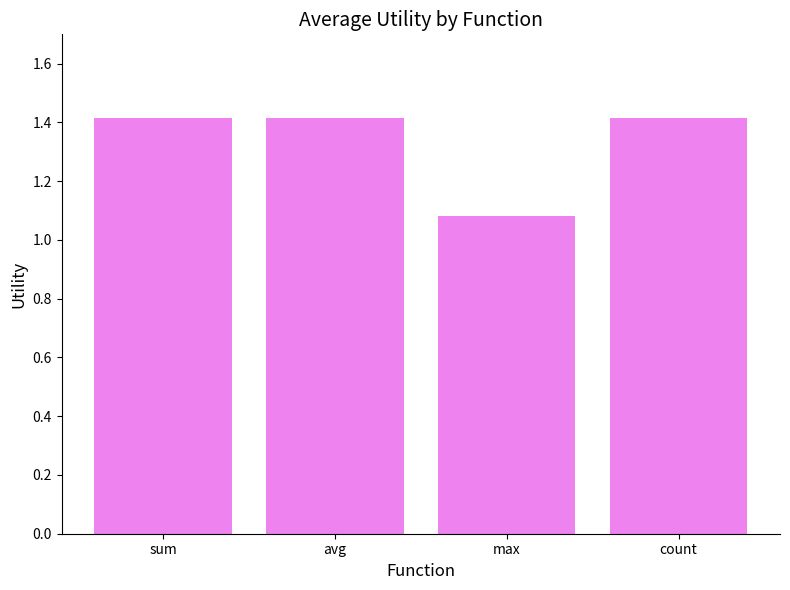

Is it true that the value at avg is 2.0?

False